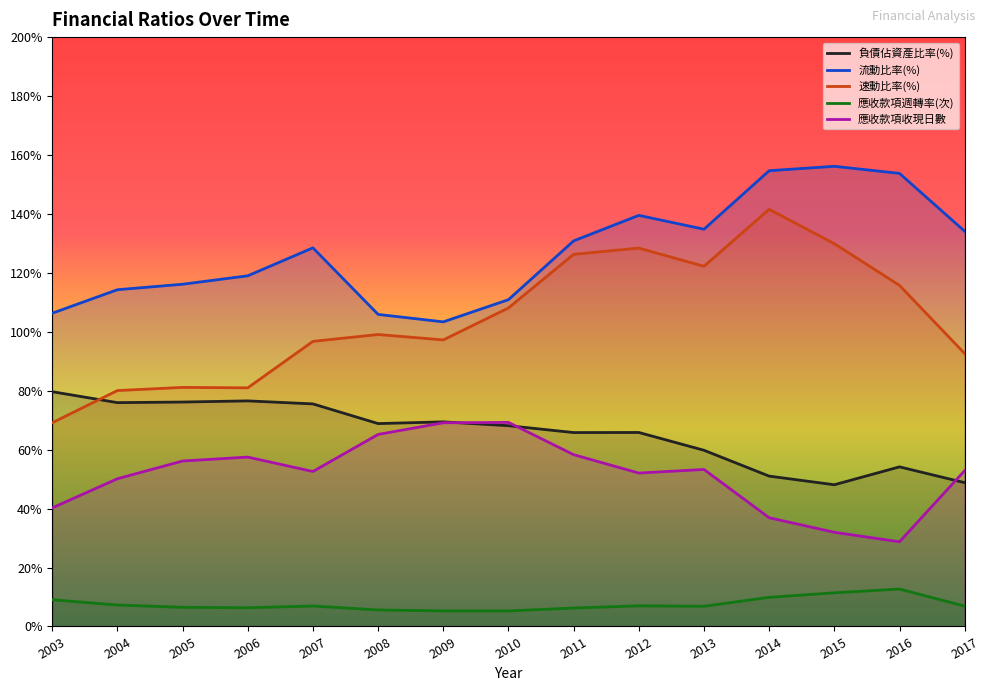

Does the chart display data point markers on the line(s)?

No